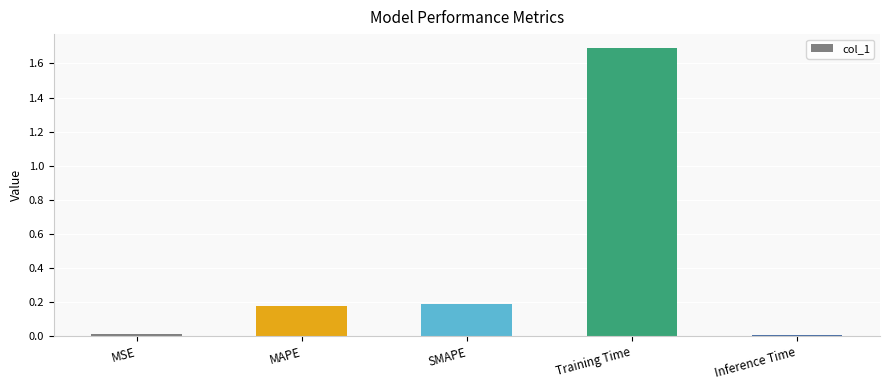

What is the sum of all values?

2.1